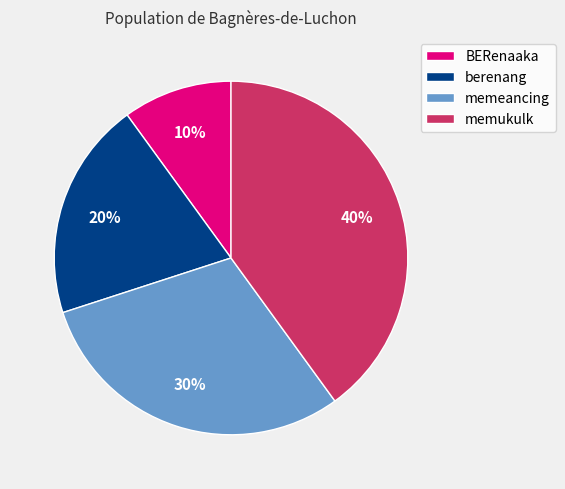

What is the largest slice in the pie chart?

memukulk